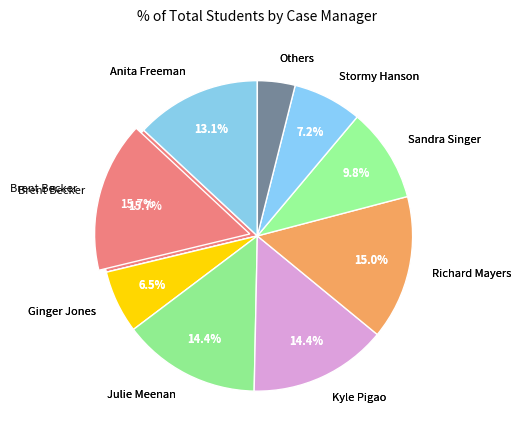

True or false: Kyle Pigao accounts for 23% of the total.

False